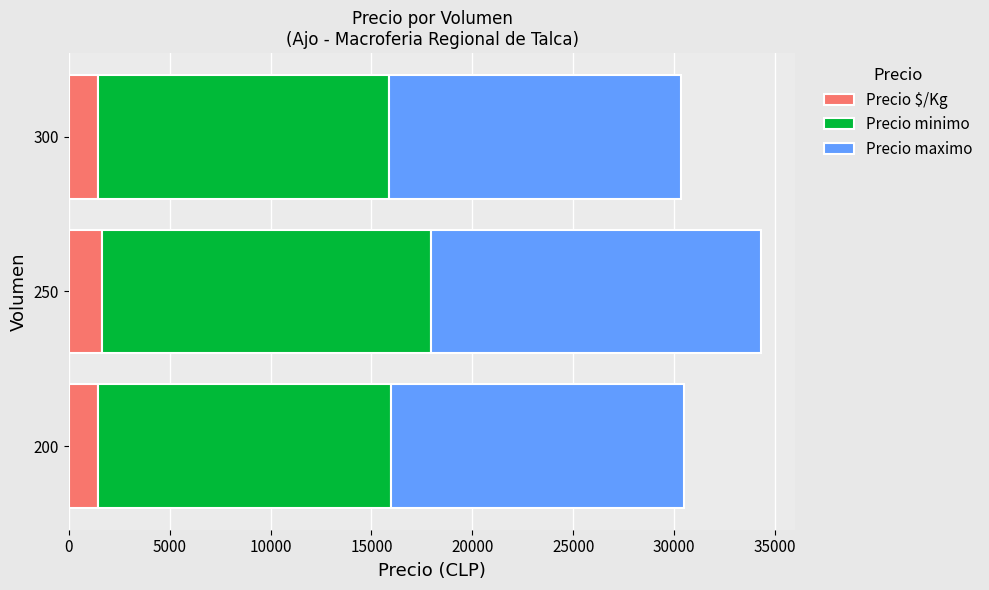

What is the total value across all series at 300?

30332